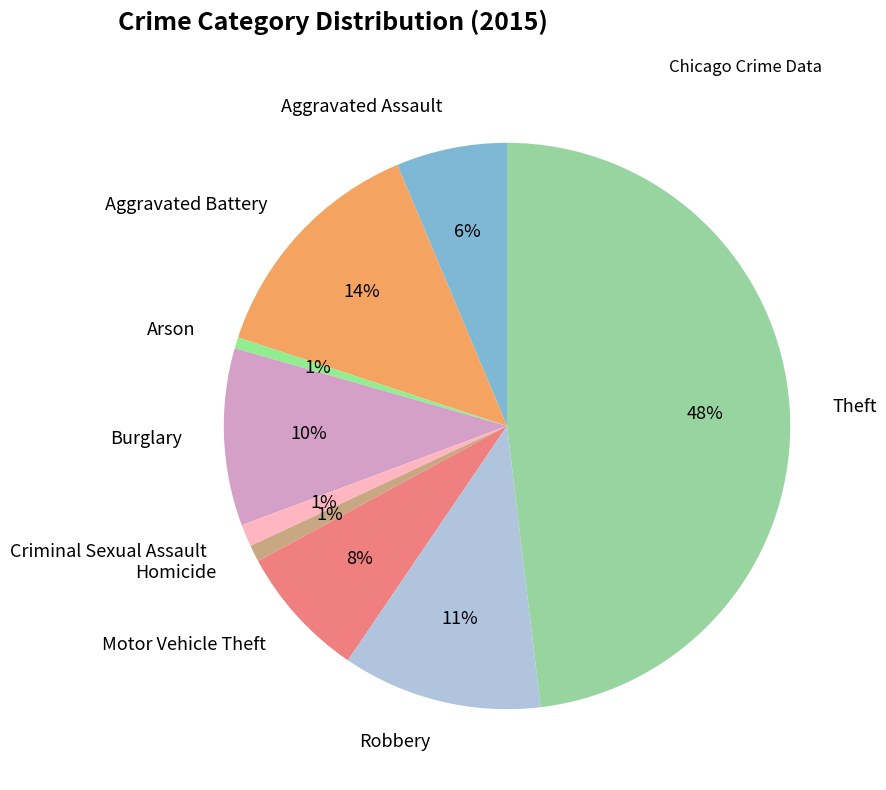

True or false: Arson accounts for 1% of the total.

True